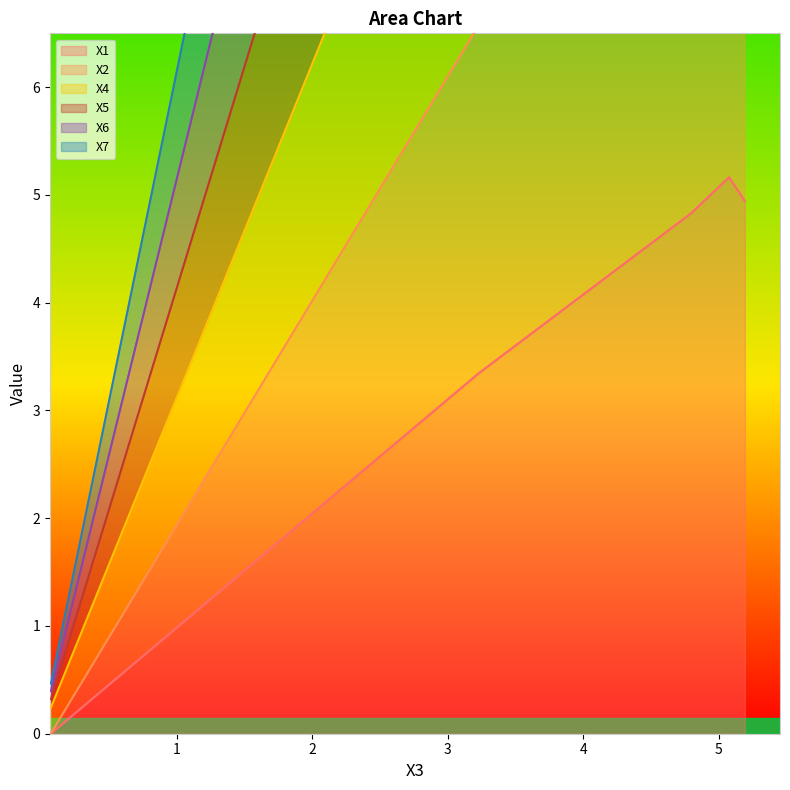

At which category does the chart reach its minimum across all series?

0.0700981456859729